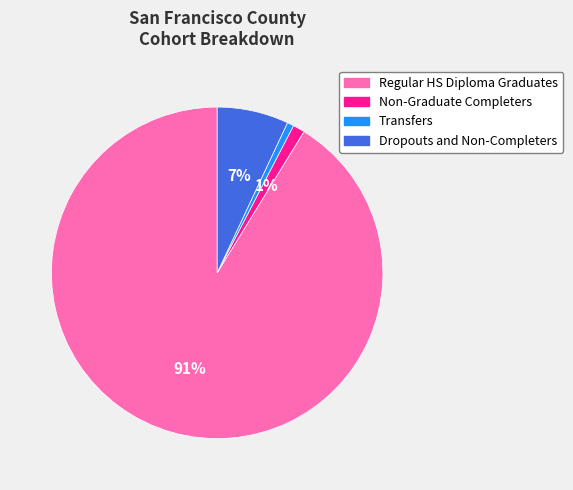

Is it true that Regular HS Diploma Graduates is 99% of the pie?

False